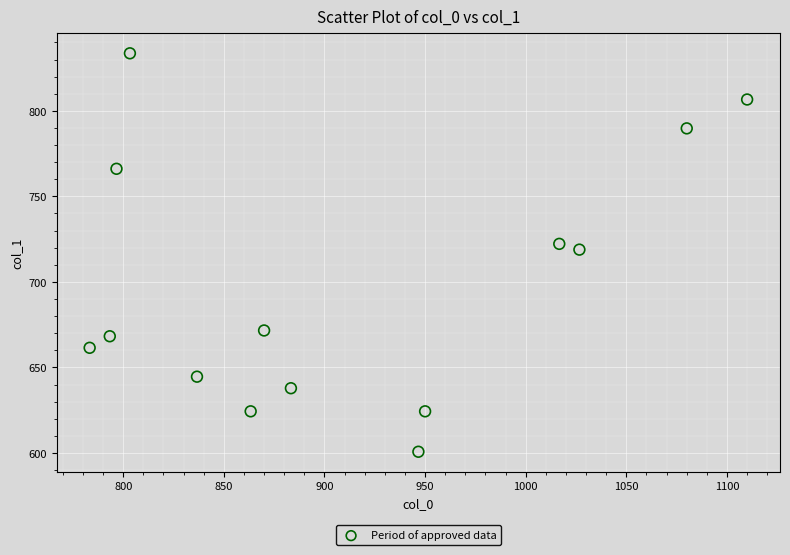

What is the range of Y values (max minus min)?

232.9